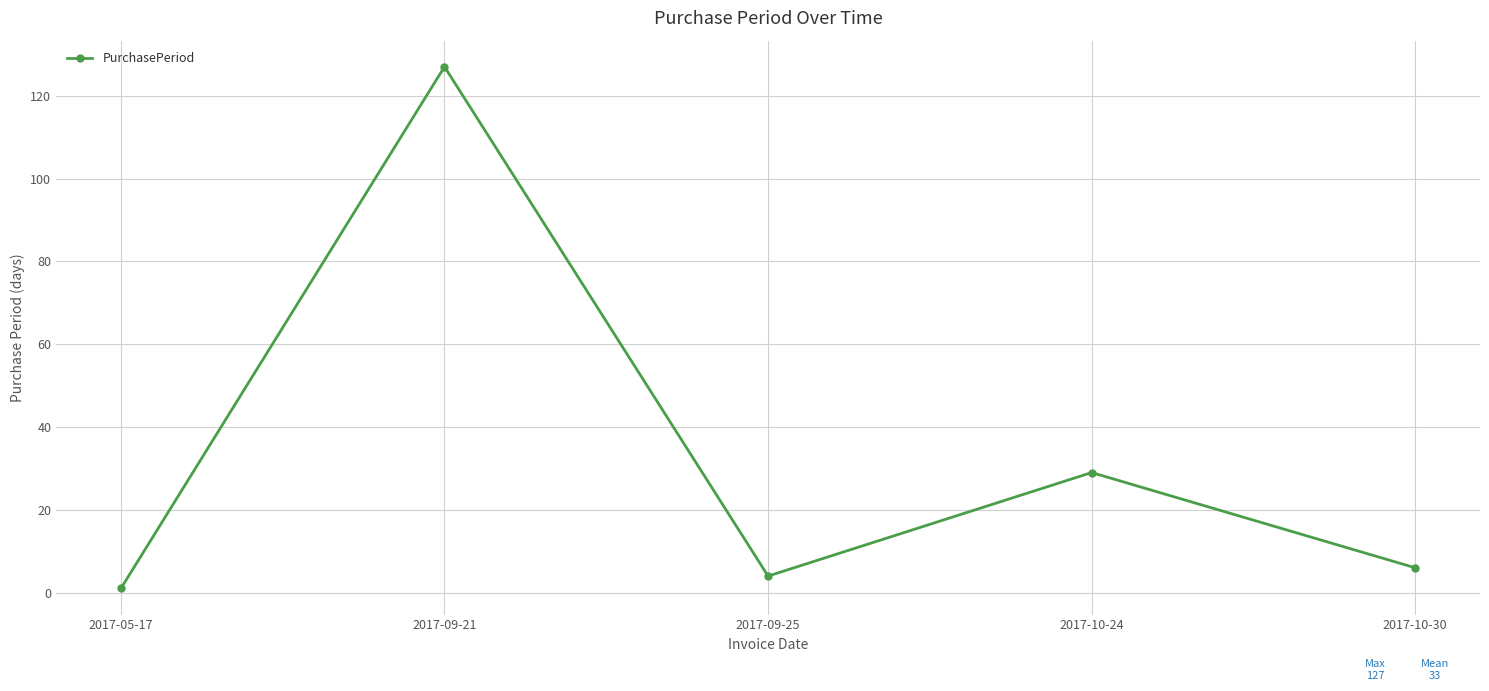

Reading left to right, extract all data points from this chart.

1	127	4	29	6